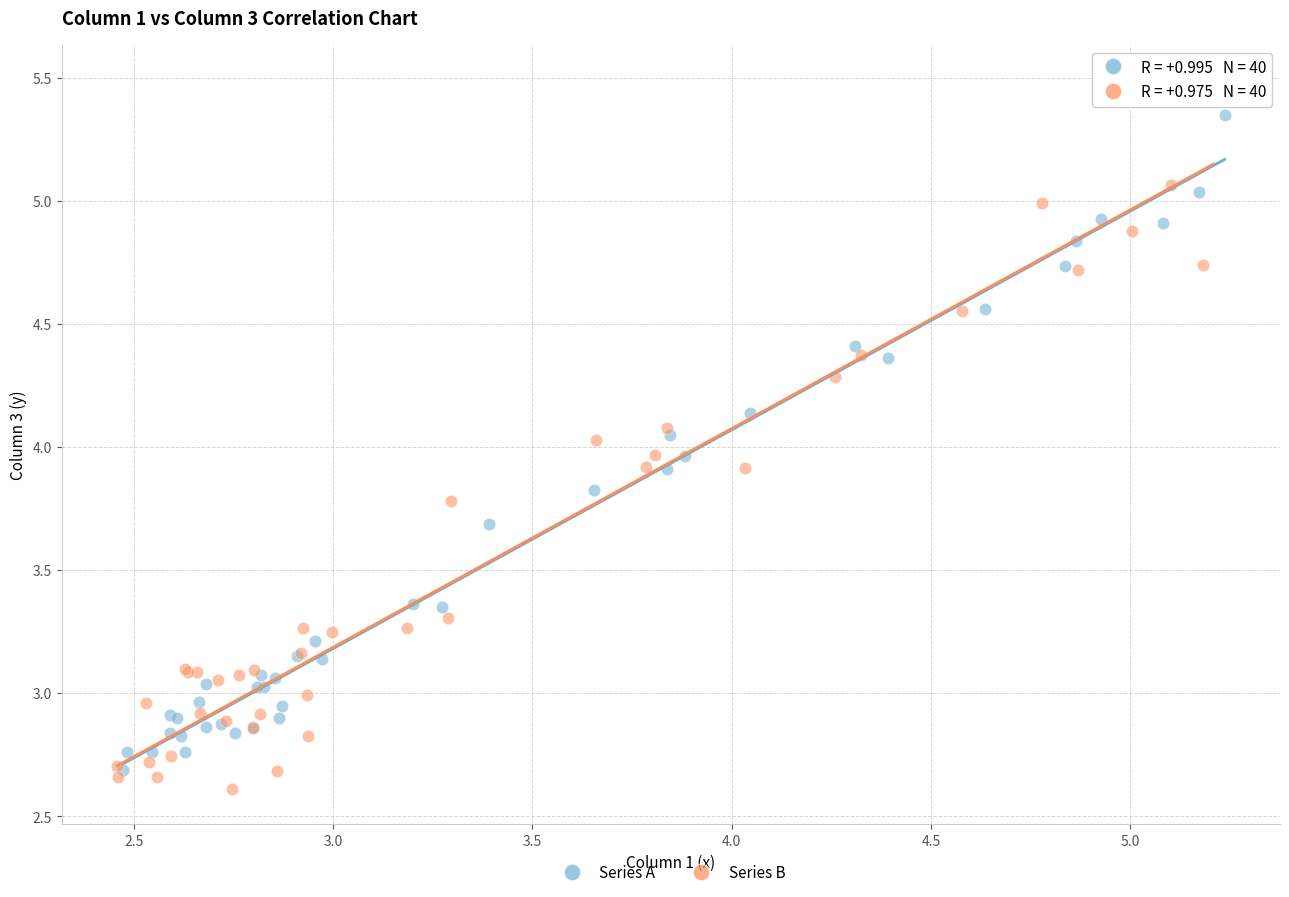

Which series reaches the minimum Y coordinate?

Series B